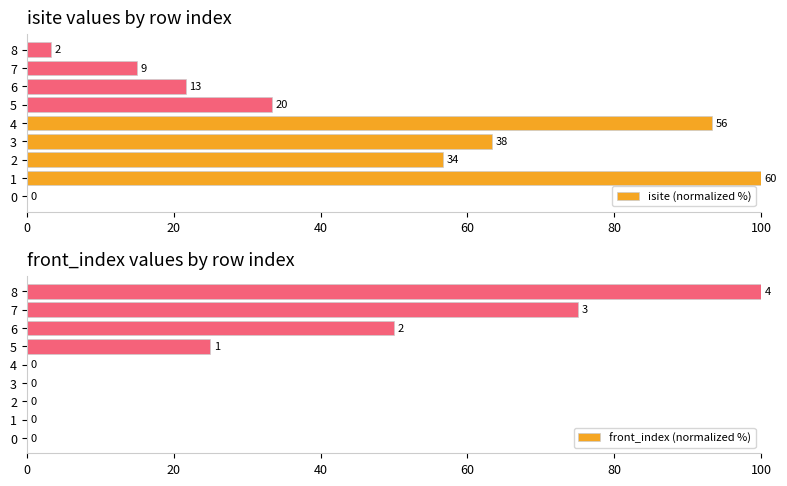

Rank the series at 6 from highest to lowest value.

front_index (normalized %), isite (normalized %)